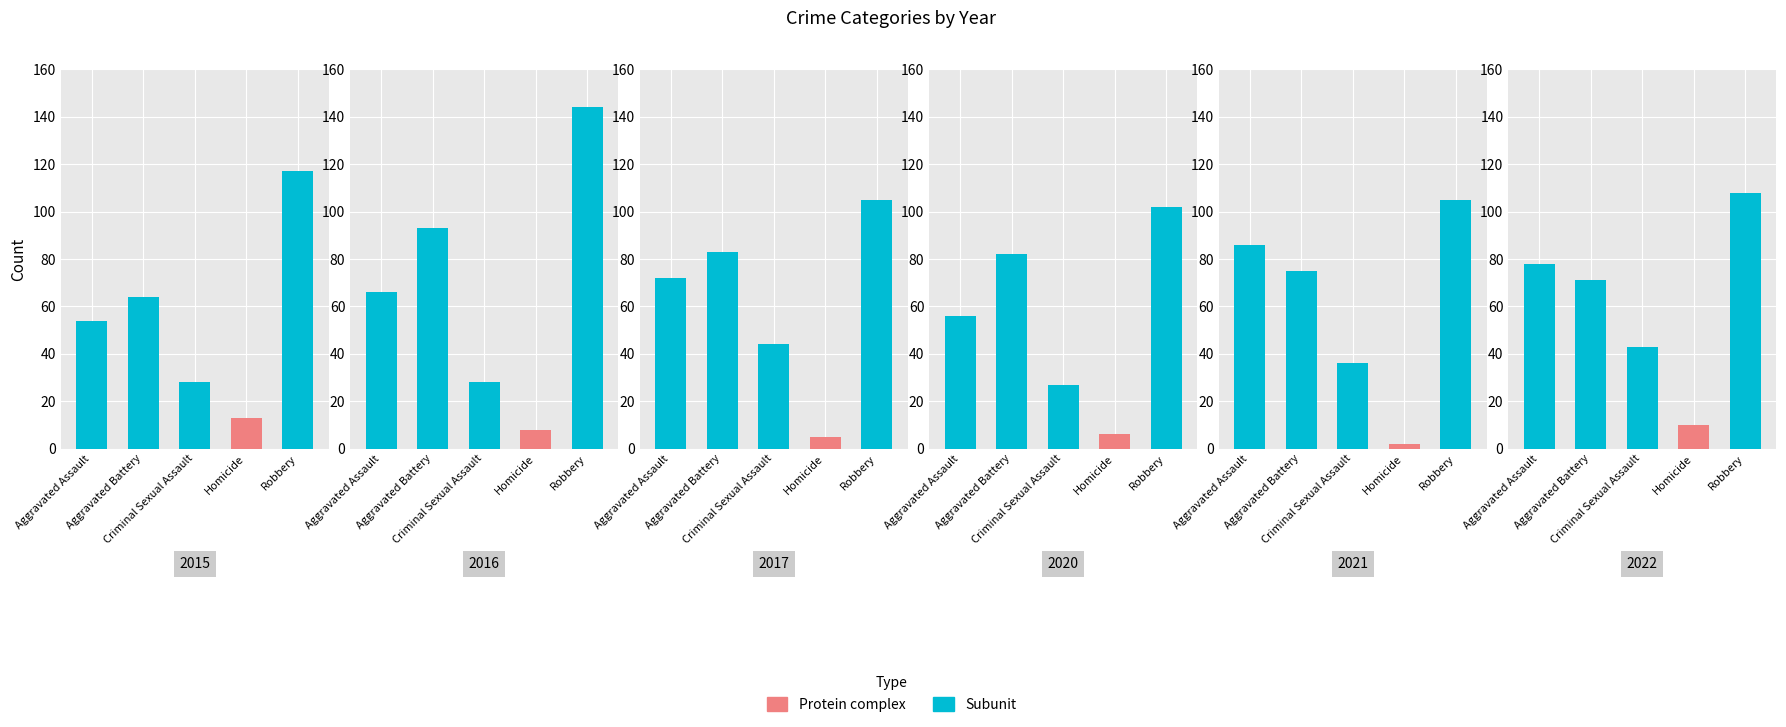

At which category is the sum across all series the highest?

Robbery